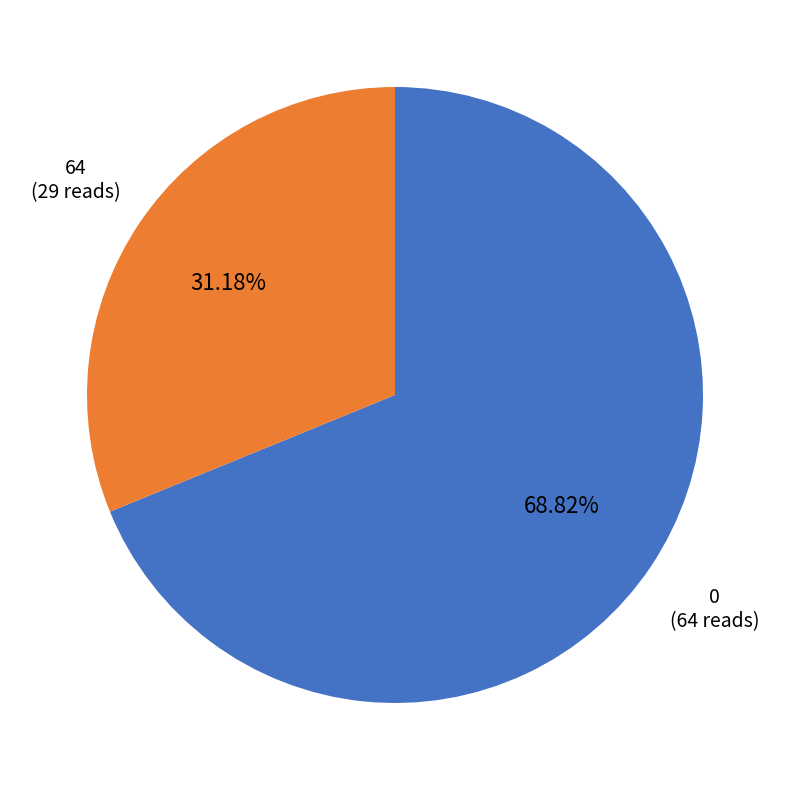

To the nearest percent, what is the average slice percentage?

50%